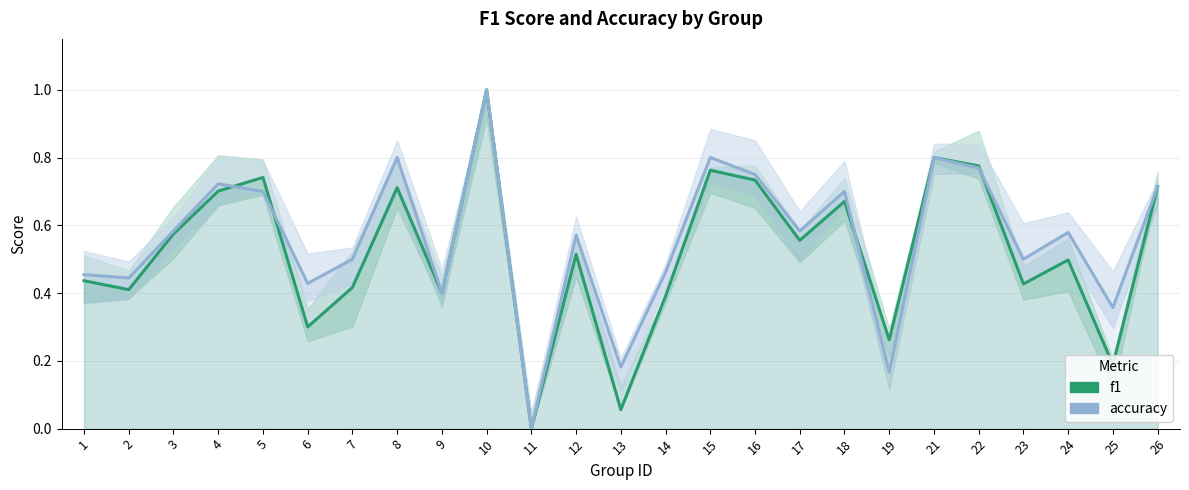

Reading left to right, extract all data points from this chart.

f1: 1=0.4	2=0.4	3=0.6	4=0.7	5=0.7	6=0.3	7=0.4	8=0.7	9=0.4	10=1.0	11=0.0	12=0.5	13=0.1	14=0.4	15=0.8	16=0.7	17=0.6	18=0.7	19=0.3	21=0.8	22=0.8	23=0.4	24=0.5	25=0.2	26=0.7
accuracy: 1=0.5	2=0.4	3=0.6	4=0.7	5=0.7	6=0.4	7=0.5	8=0.8	9=0.4	10=1.0	11=0.0	12=0.6	13=0.2	14=0.5	15=0.8	16=0.8	17=0.6	18=0.7	19=0.2	21=0.8	22=0.8	23=0.5	24=0.6	25=0.4	26=0.7